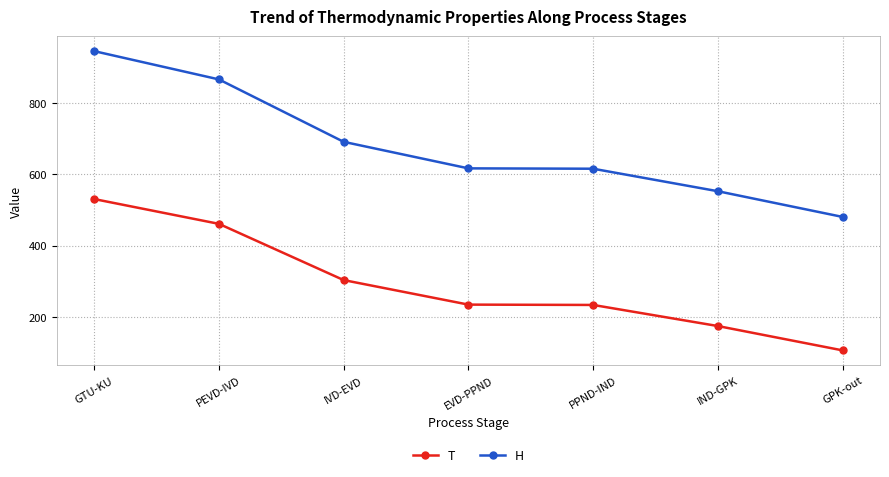

True or false: T and H intersect in this chart.

False